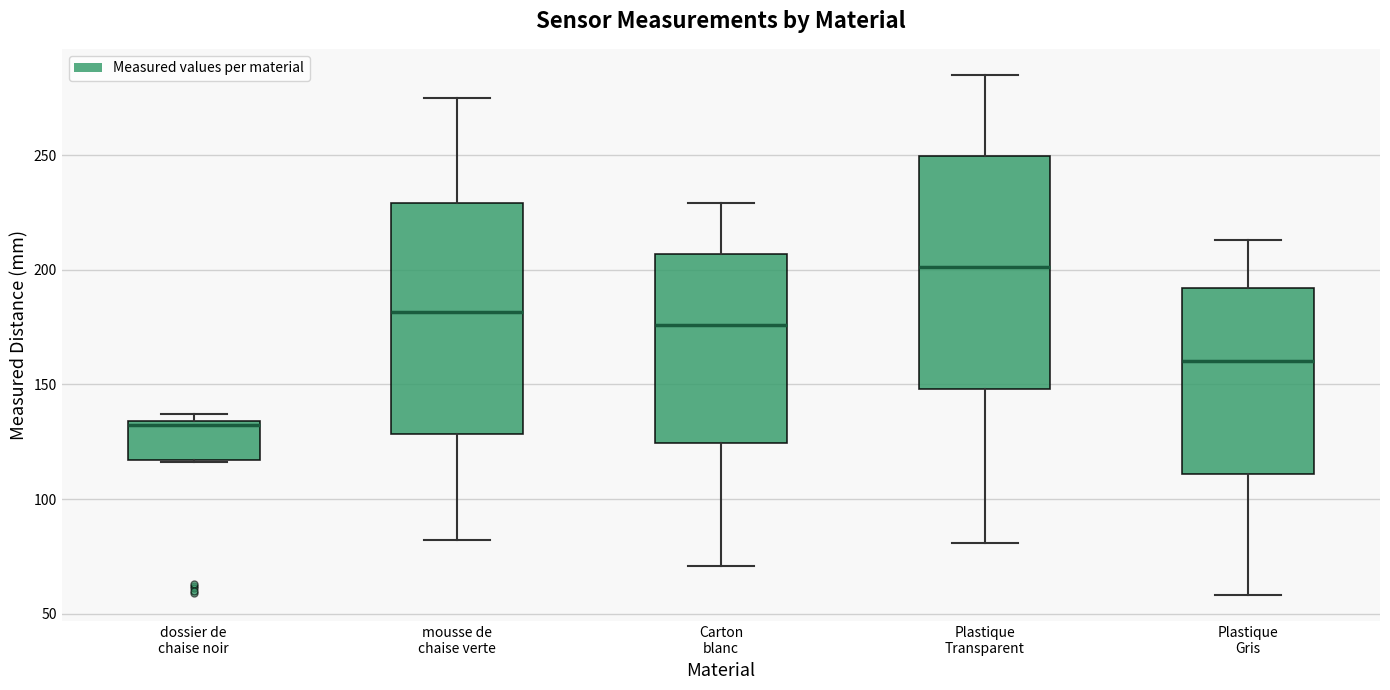

Reading left to right, read every box against the y-axis: the position of its median line, the range the box covers, and the ends of its whiskers. The values are not printed on the chart, so give them approximately, as read against the axis.

dossier de chaise noir: median 135, box 115 to 135, whiskers 115 to 135 (just above the box's upper edge)
mousse de chaise verte: median 180, box 130 to 230, whiskers 80 to 275
Carton blanc: median 175, box 125 to 205, whiskers 70 to 230
Plastique Transparent: median 200, box 150 to 250, whiskers 80 to 285
Plastique Gris: median 160, box 110 to 190, whiskers 60 to 215